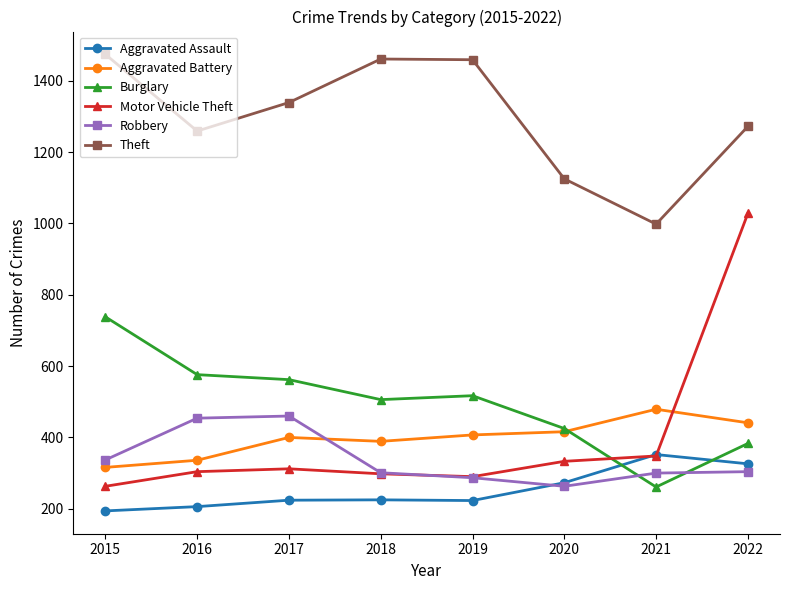

How many lines are shown in the chart?

6